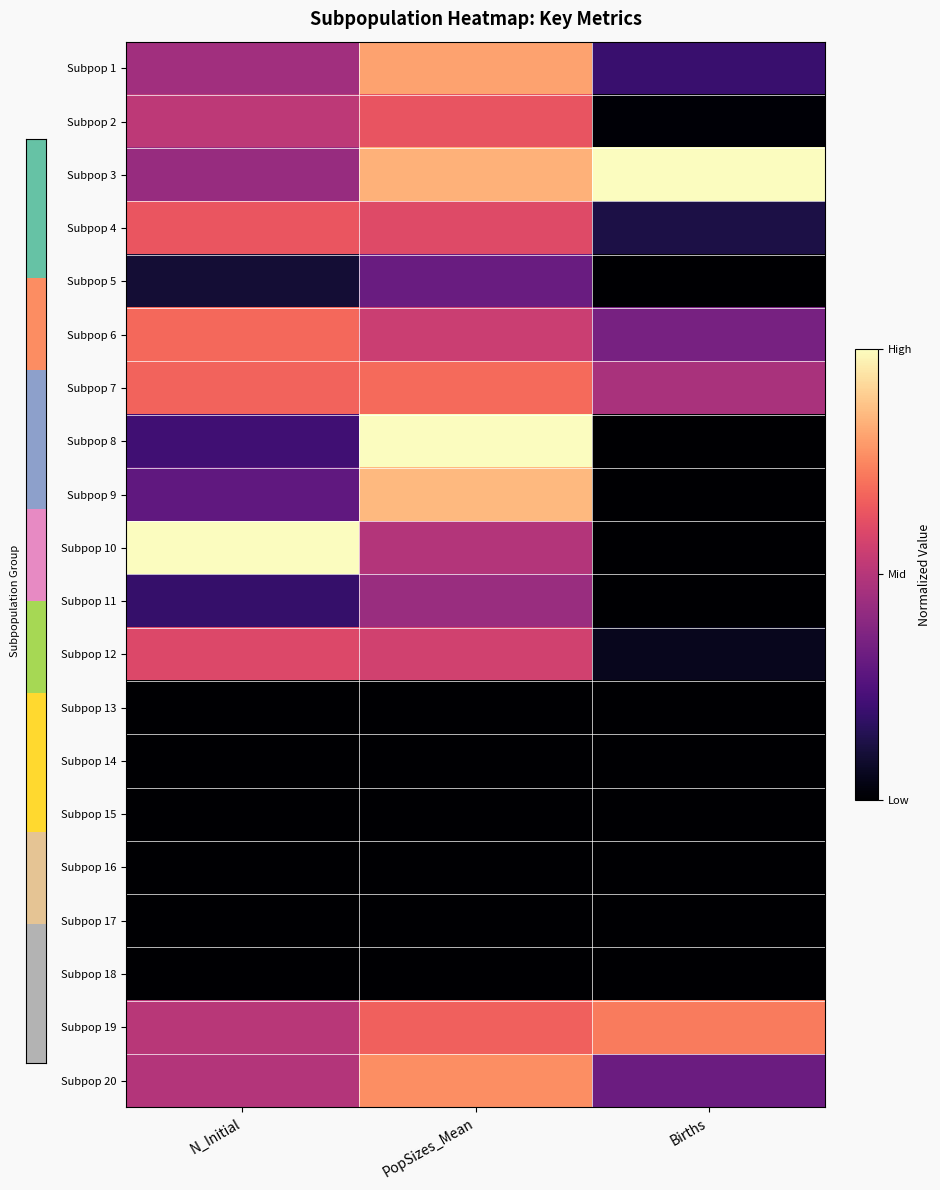

What is the difference between the highest and lowest values at PopSizes_Mean?

1.0